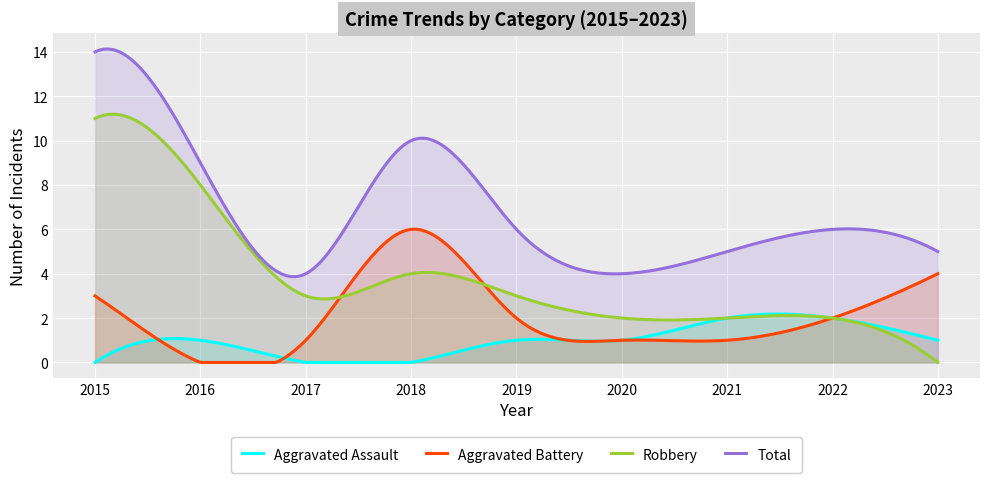

How many interior local peaks does the Aggravated Battery series have?

1